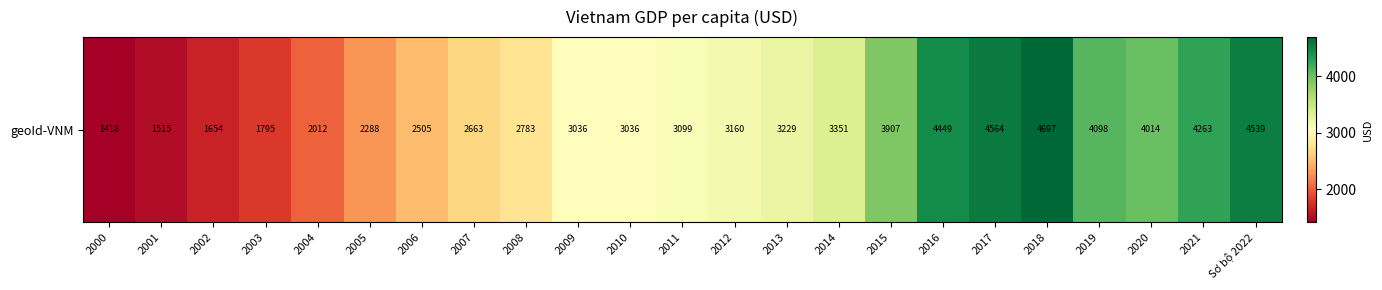

The value at 2013 is 1391.8. True or false?

False